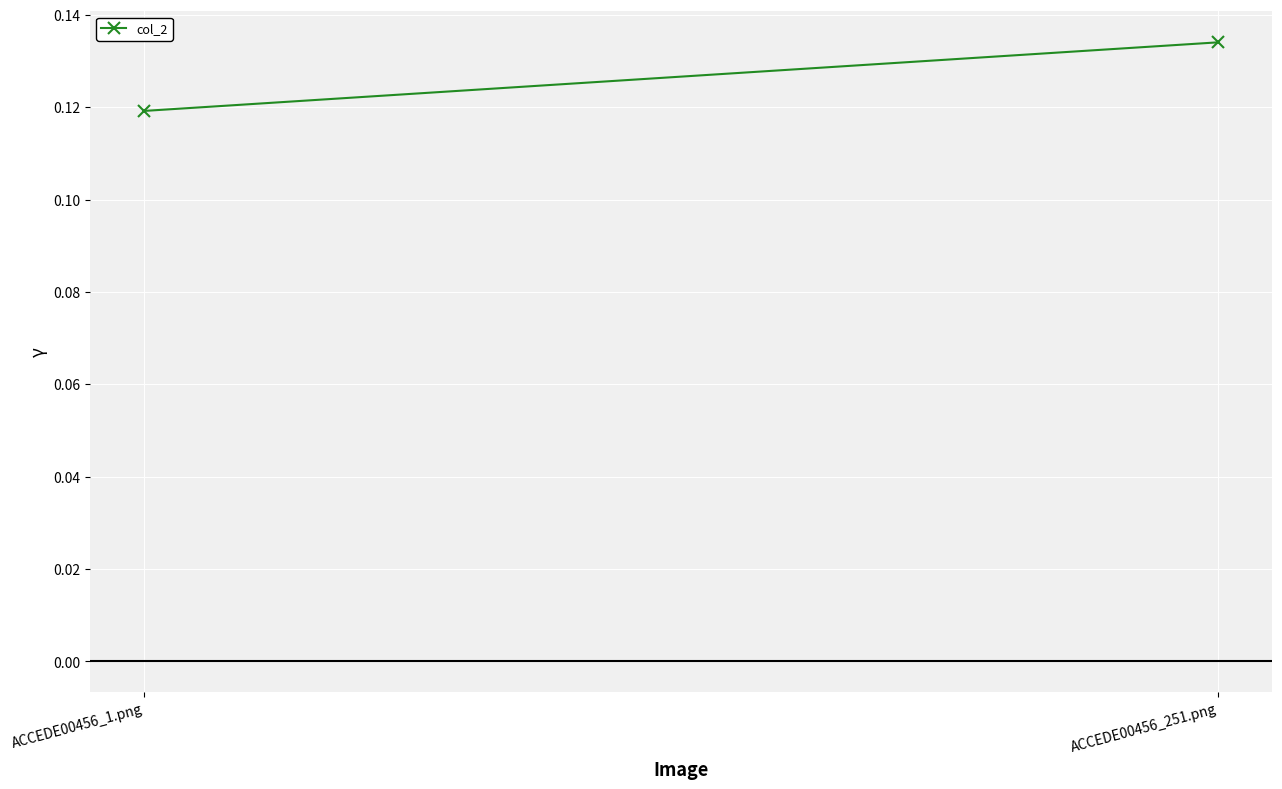

What is the sum of the values at ACCEDE00456_251.png and ACCEDE00456_1.png?

0.3